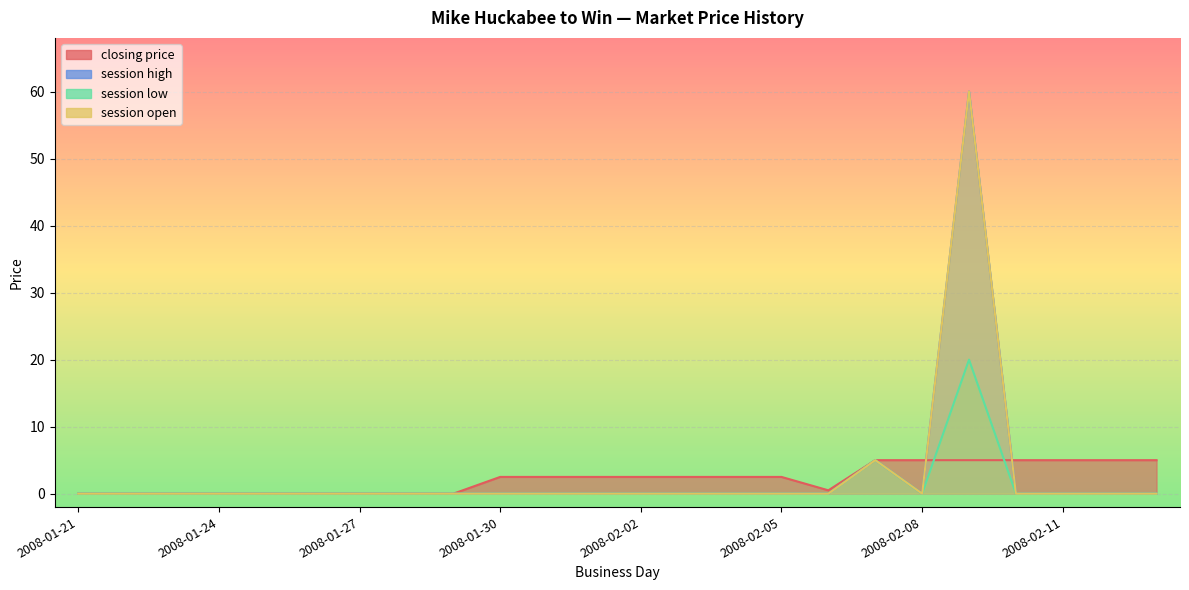

What is the difference between the maximum and minimum values in the closing price series?

5.0